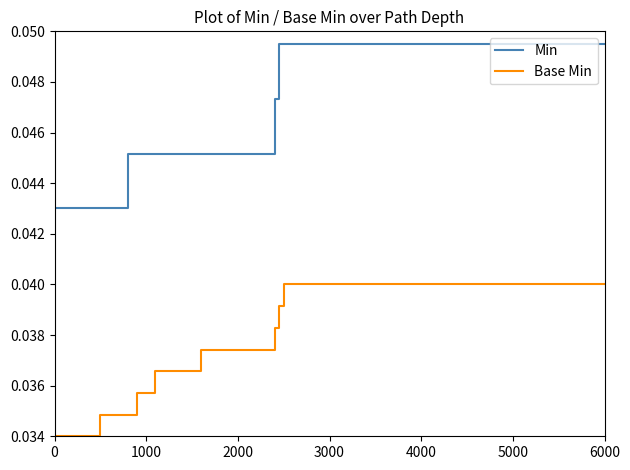

List the series in order of their peak value, lowest first.

Base Min, Min